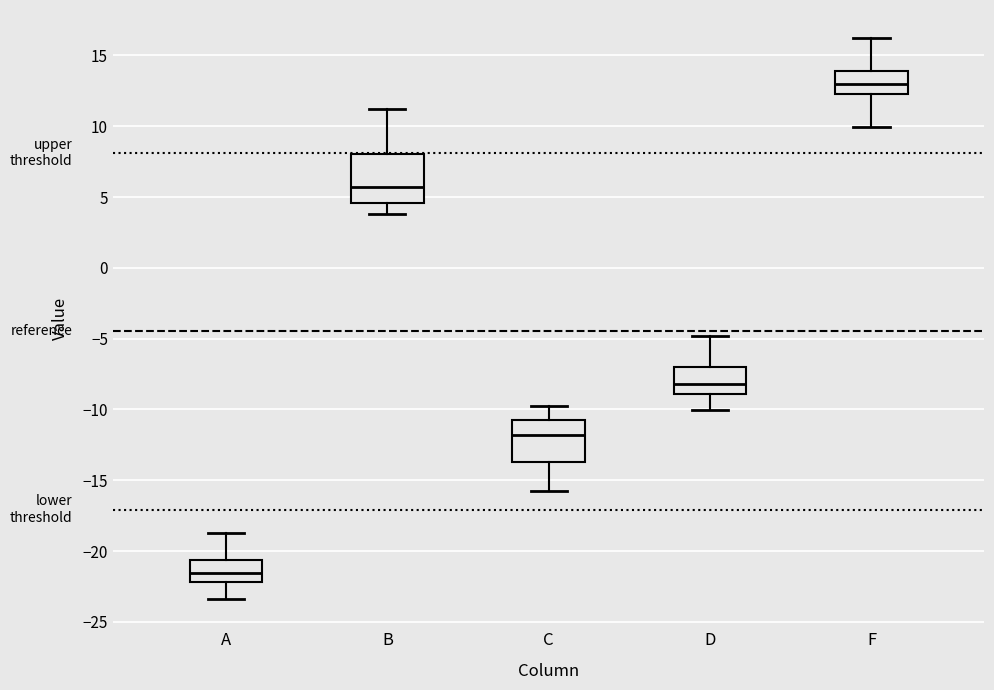

Which box is the tallest, from its lower edge to its upper edge?

B